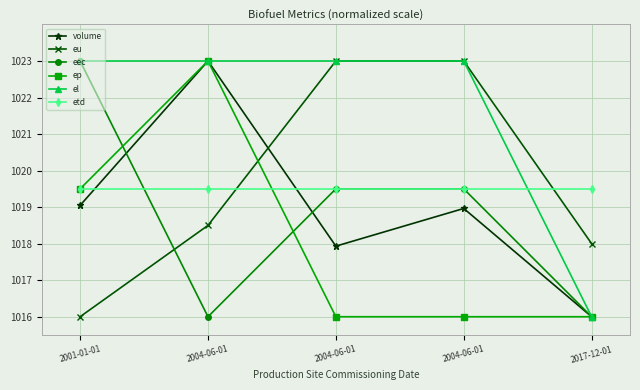

Is this an area chart (filled region under the line)?

No